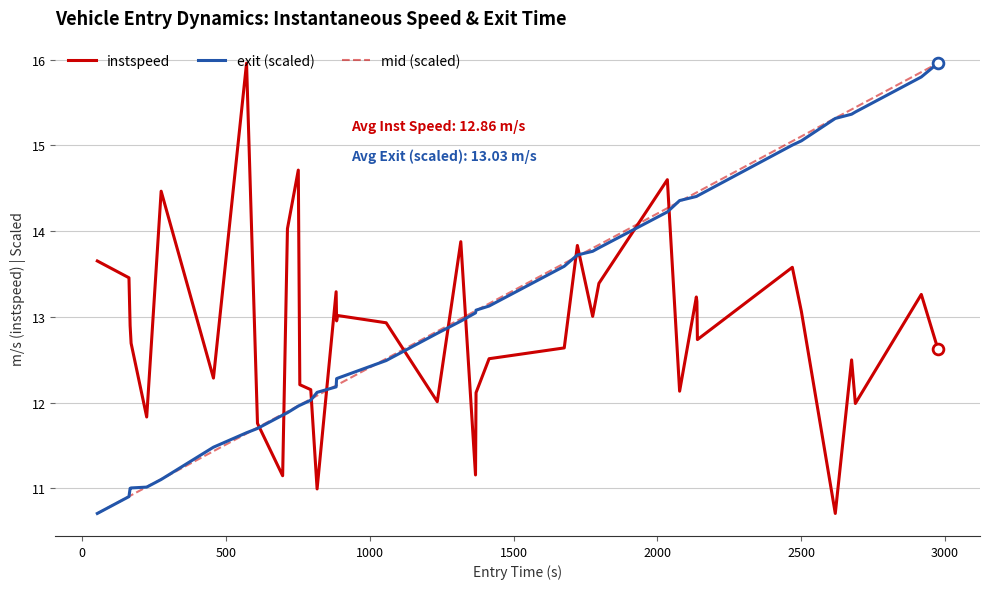

What is the highest value of the mid (scaled) series?

16.0